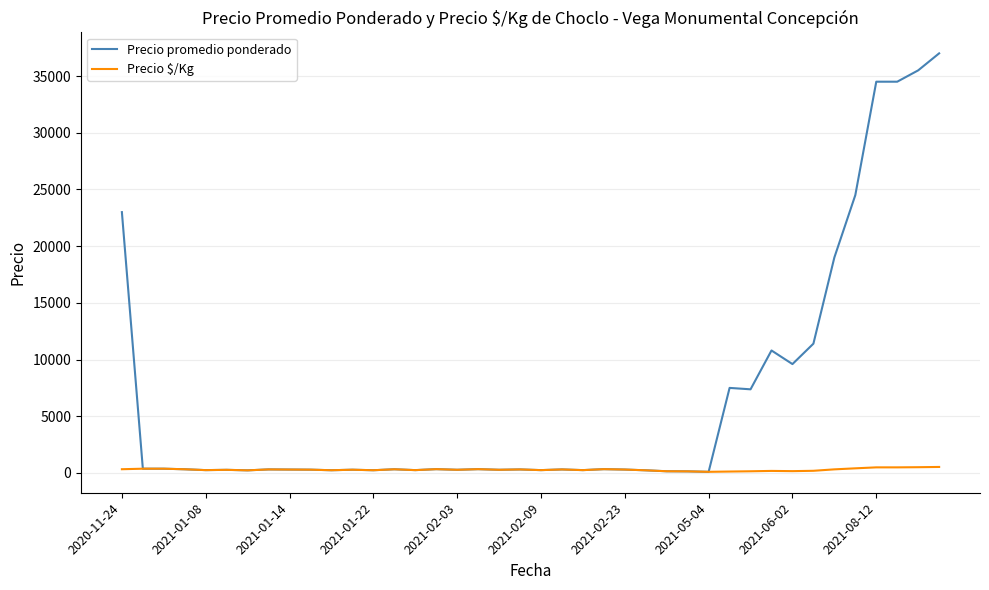

Which series has the largest total across all categories?

Precio promedio ponderado